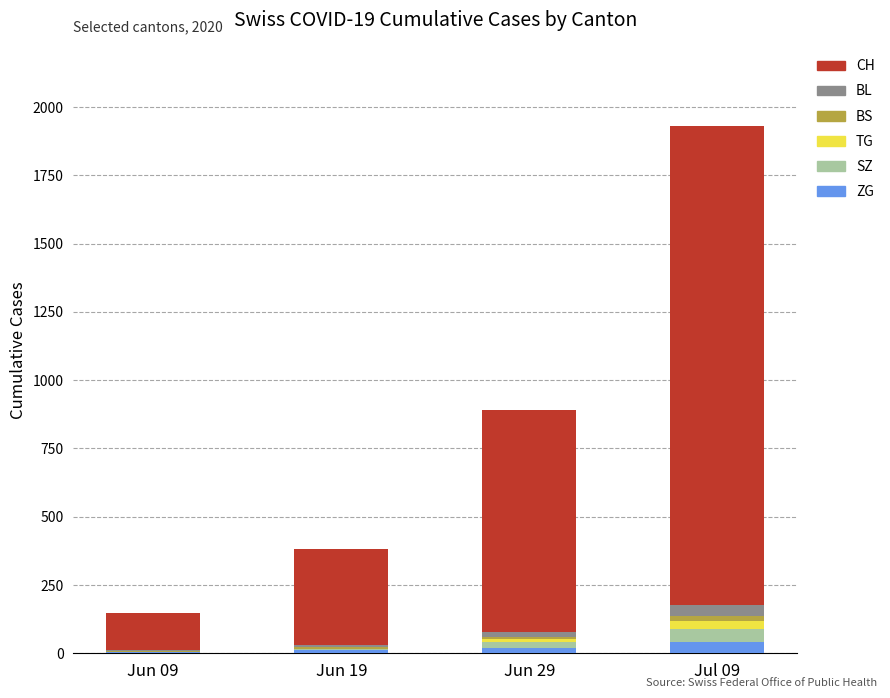

At which category is the sum across all series the highest?

Jul 09